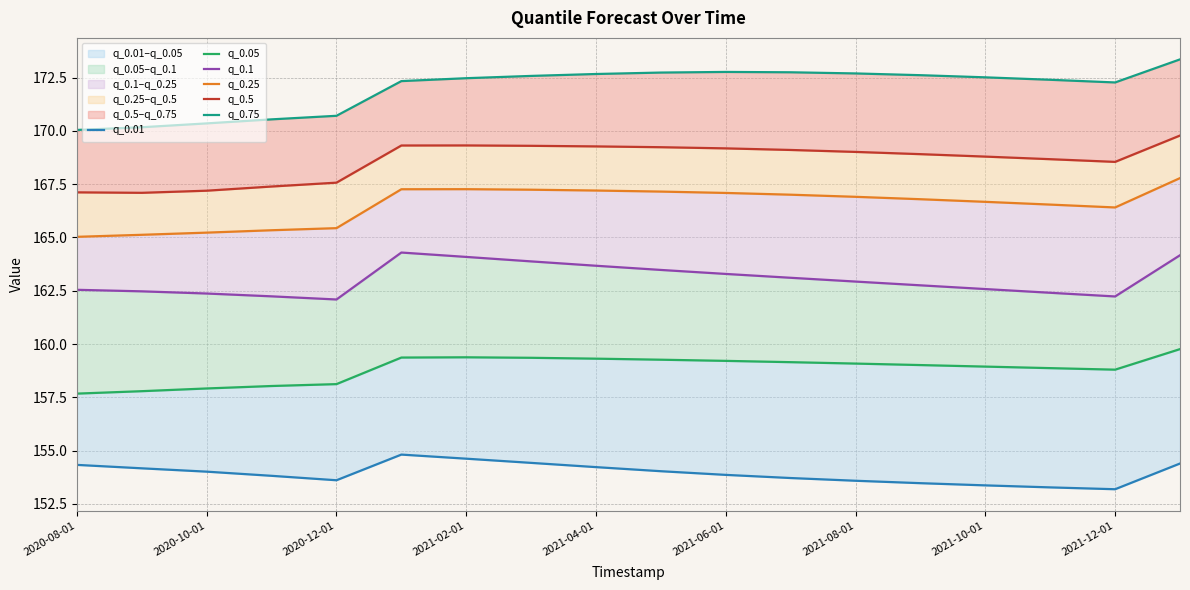

True or false: q_0.05 and q_0.25 intersect in this chart.

False